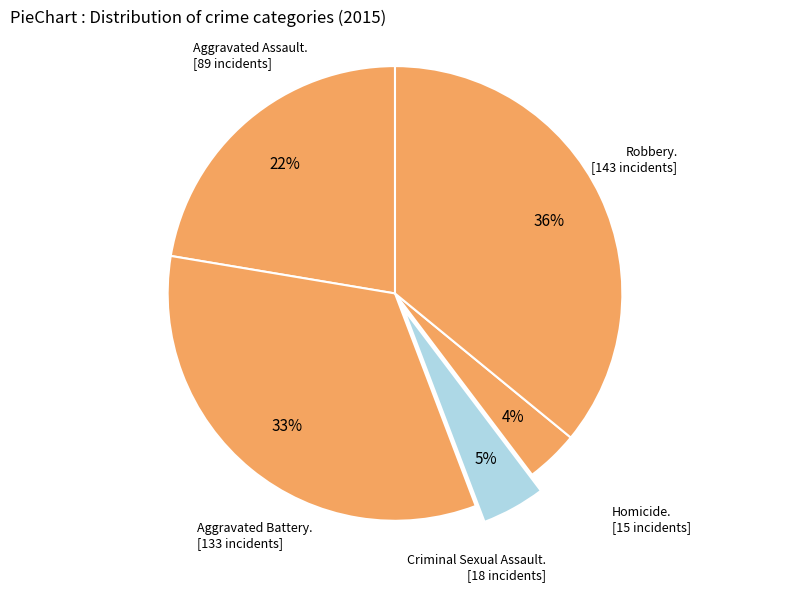

To the nearest percent, what is the average slice percentage?

20%